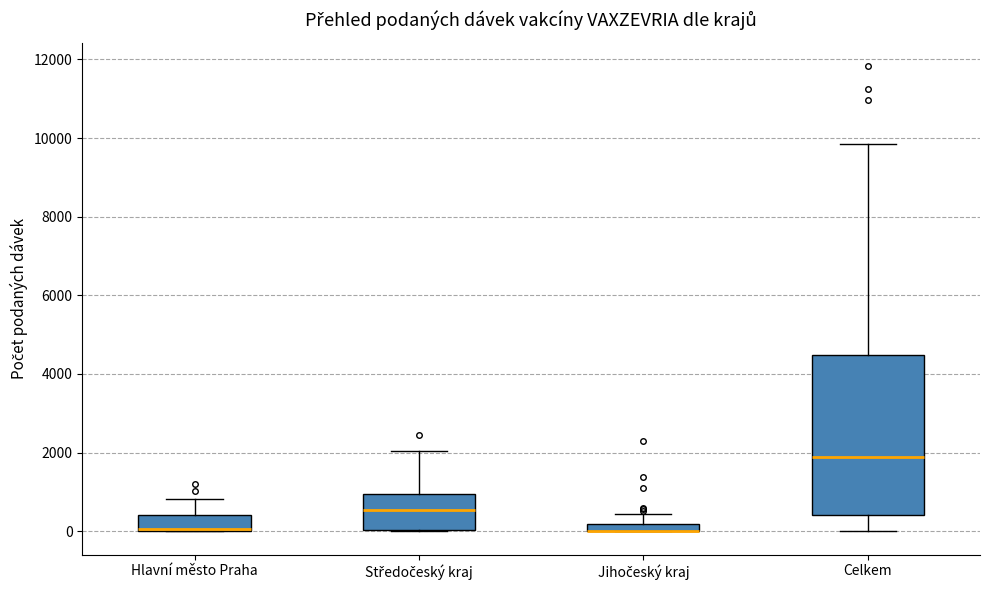

Comparing the boxes themselves (not the whiskers), which one is the tallest?

Celkem